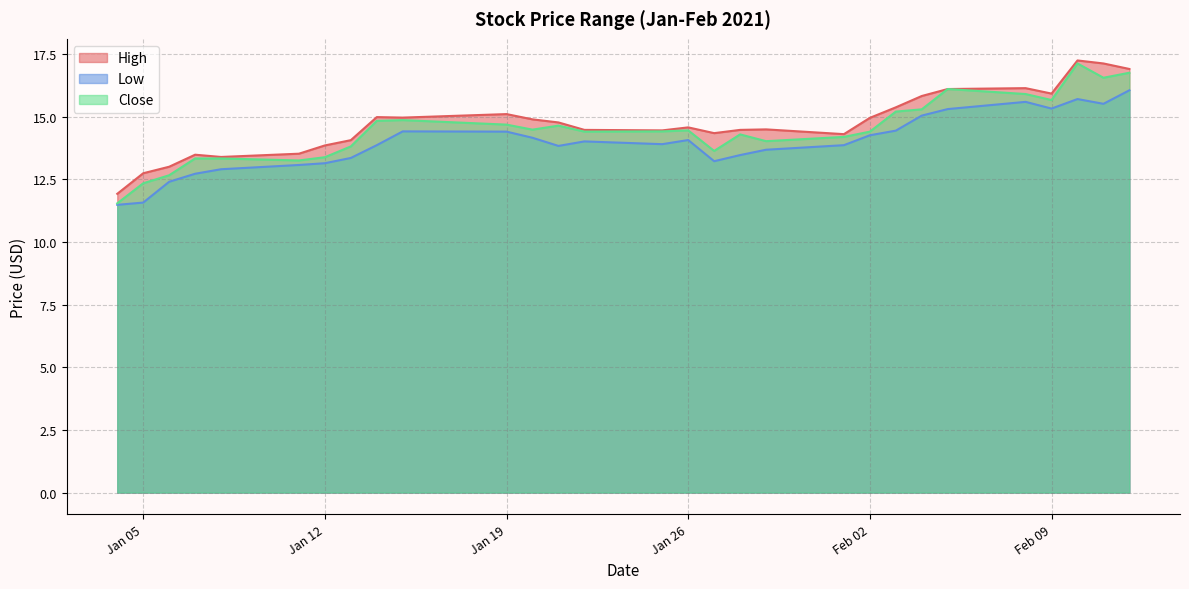

True or false: Low and High cross at least once.

False